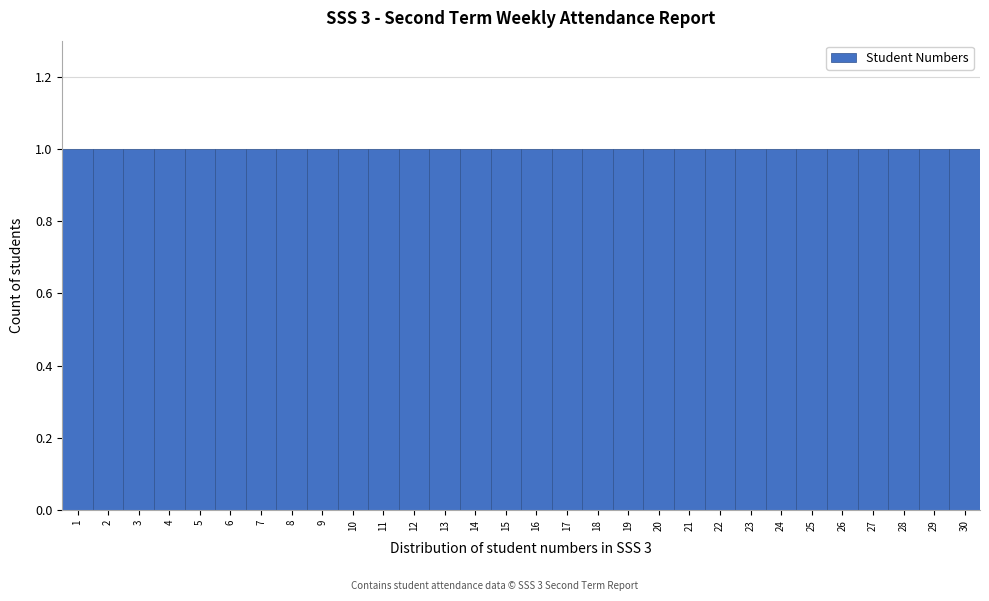

Reading left to right, list every bar in this chart as the range it spans on the x-axis followed by its height. The values are not printed on the chart, so give them approximately, as read against the axis.

0.5 to 1.5: 1
1.5 to 2.5: 1
2.5 to 3.5: 1
3.5 to 4.5: 1
4.5 to 5.5: 1
5.5 to 6.5: 1
6.5 to 7.5: 1
7.5 to 8.5: 1
8.5 to 9.5: 1
9.5 to 10.5: 1
10.5 to 11.5: 1
11.5 to 12.5: 1
12.5 to 13.5: 1
13.5 to 14.5: 1
14.5 to 15.5: 1
15.5 to 16.5: 1
16.5 to 17.5: 1
17.5 to 18.5: 1
18.5 to 19.5: 1
19.5 to 20.5: 1
20.5 to 21.5: 1
21.5 to 22.5: 1
22.5 to 23.5: 1
23.5 to 24.5: 1
24.5 to 25.5: 1
25.5 to 26.5: 1
26.5 to 27.5: 1
27.5 to 28.5: 1
28.5 to 29.5: 1
29.5 to 30.5: 1